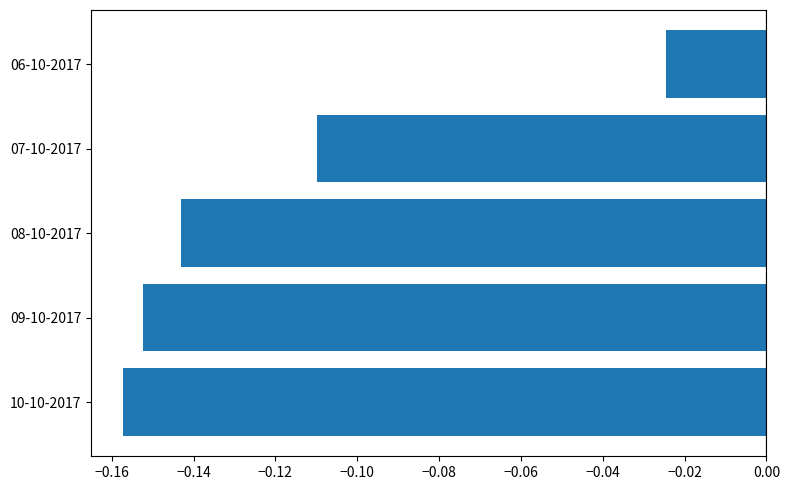

Does the chart contain any negative values?

Yes